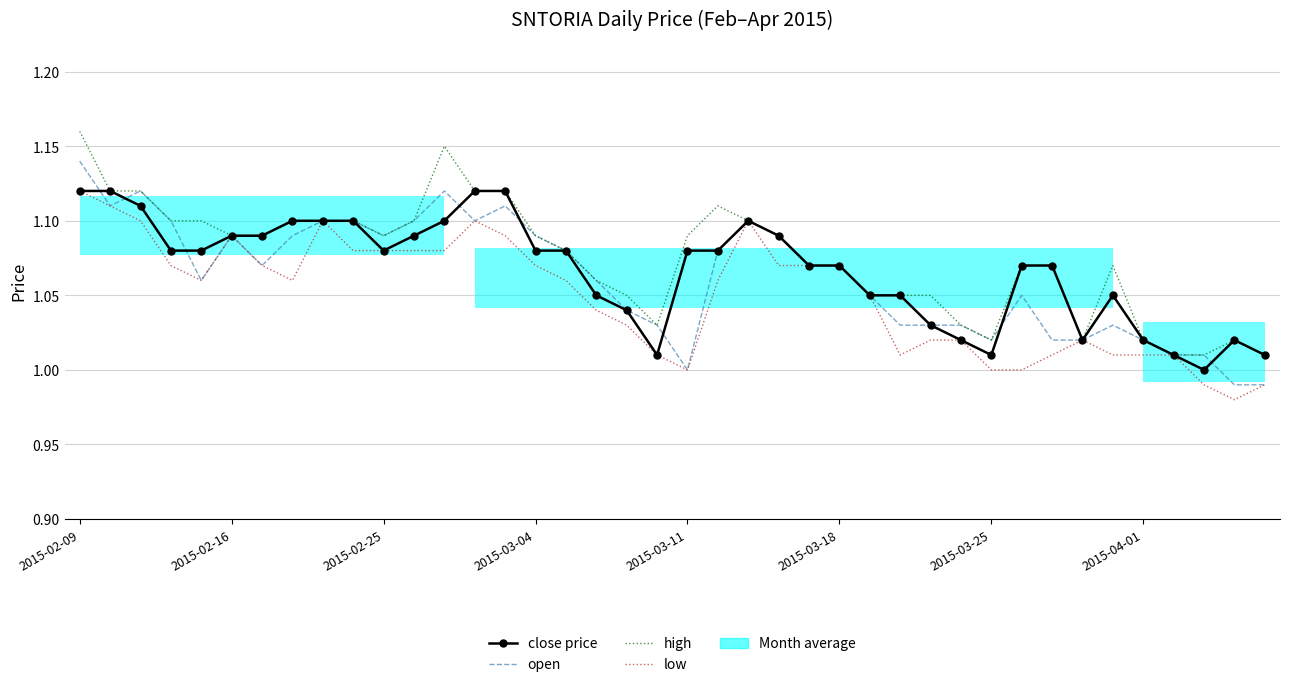

Which series changed the most between 2015-03-11 and 36?

high